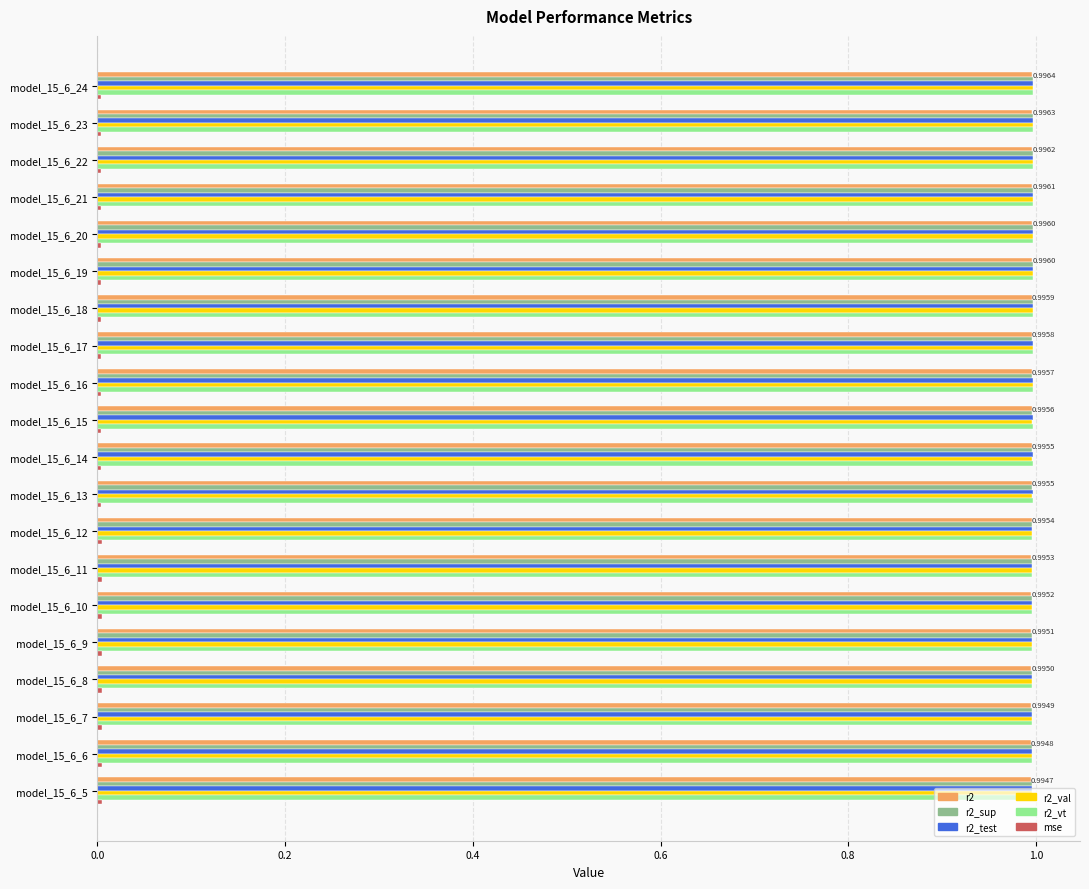

What is the average value of the r2 series?

1.0